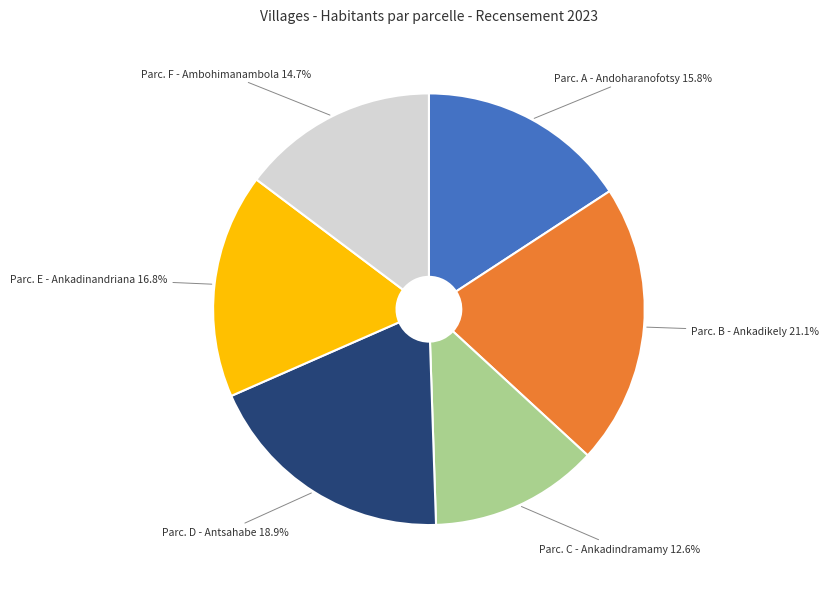

Is there a majority slice in this chart?

No